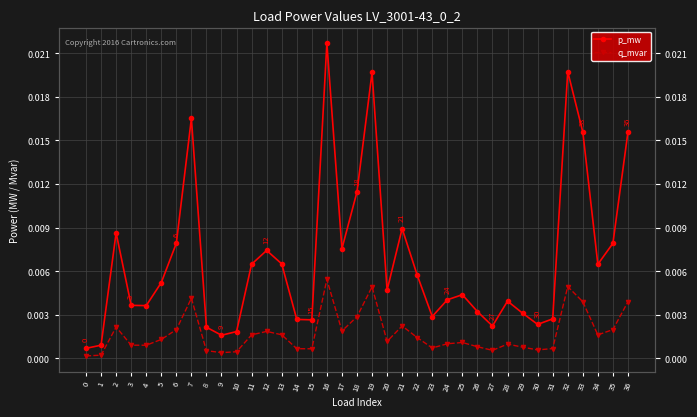

Is the value of p_mw at 19 greater than the value of q_mvar at 30?

Yes